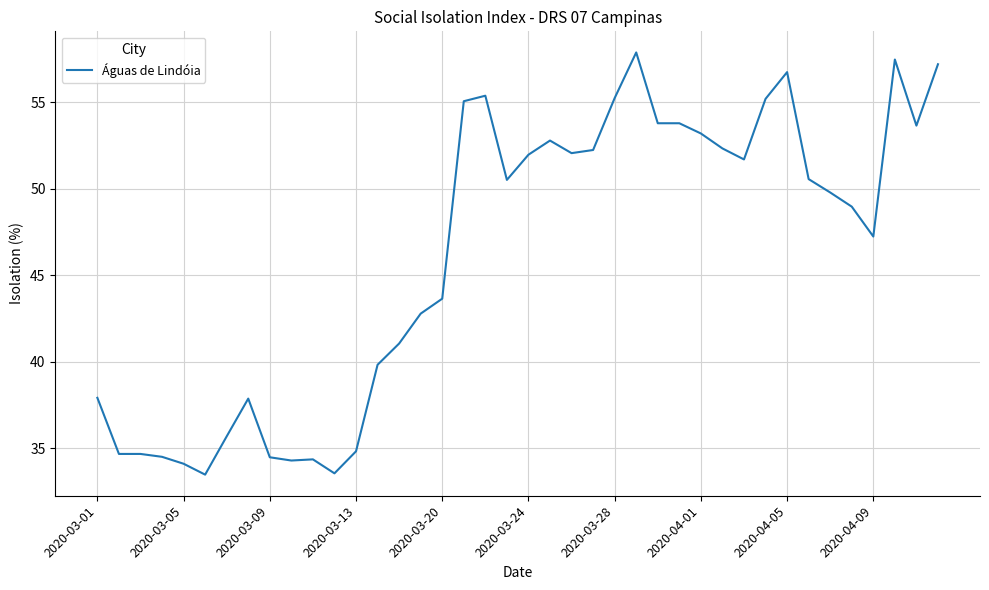

What is the maximum value shown in the chart?

57.9